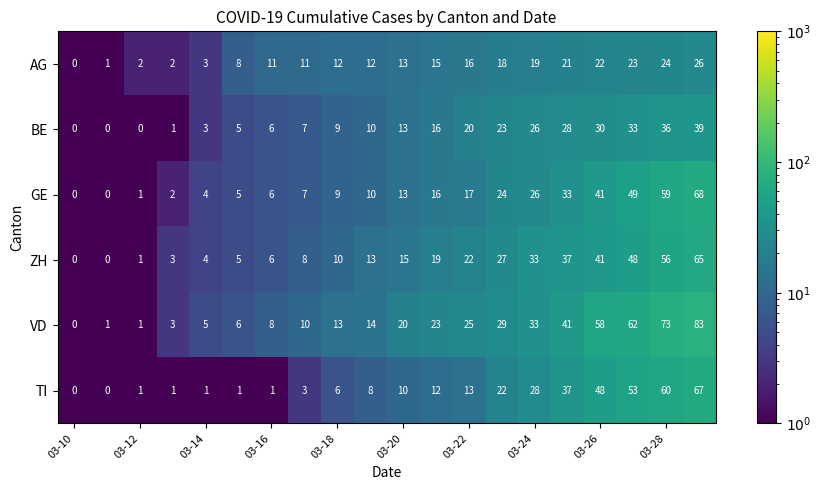

Rank the series by their maximum value, from lowest to highest.

AG, BE, ZH, TI, GE, VD